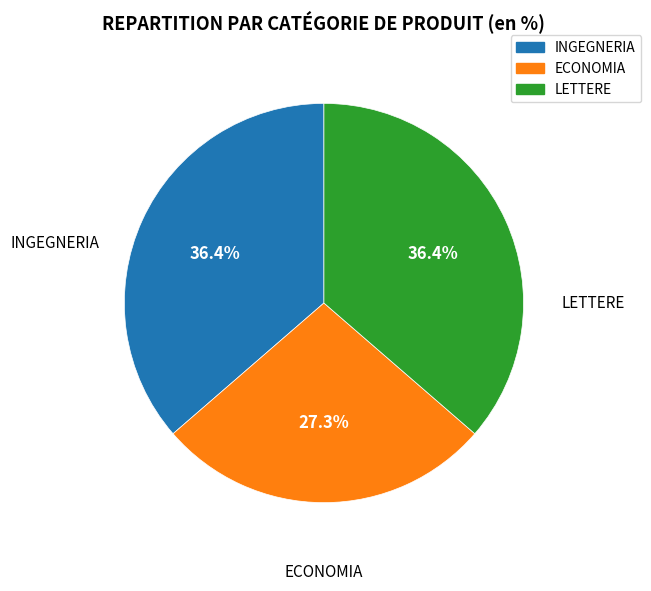

What portion of the pie excludes LETTERE?

63.6%